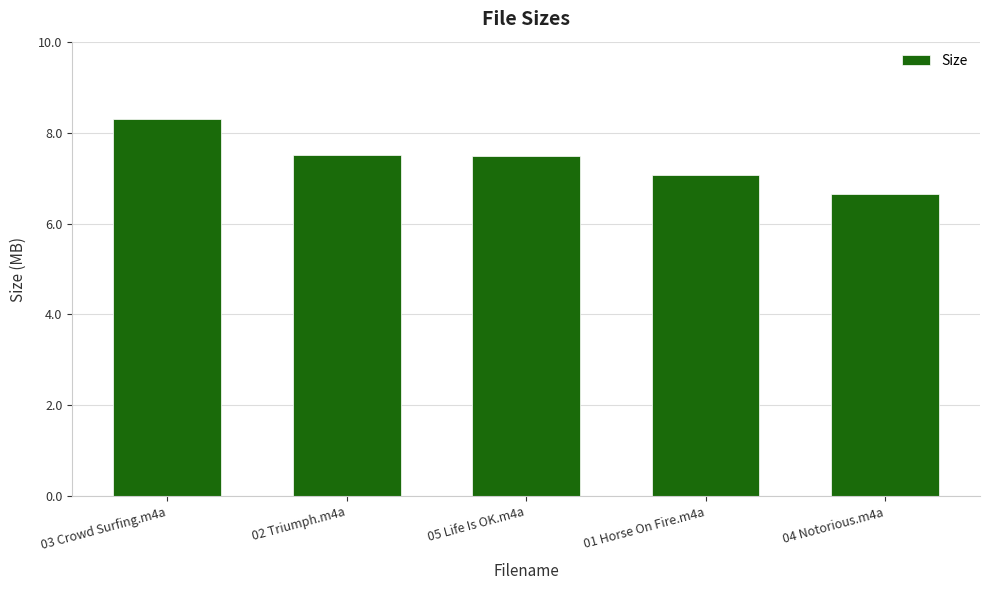

Between 01 Horse On Fire.m4a and 02 Triumph.m4a, which is larger?

02 Triumph.m4a